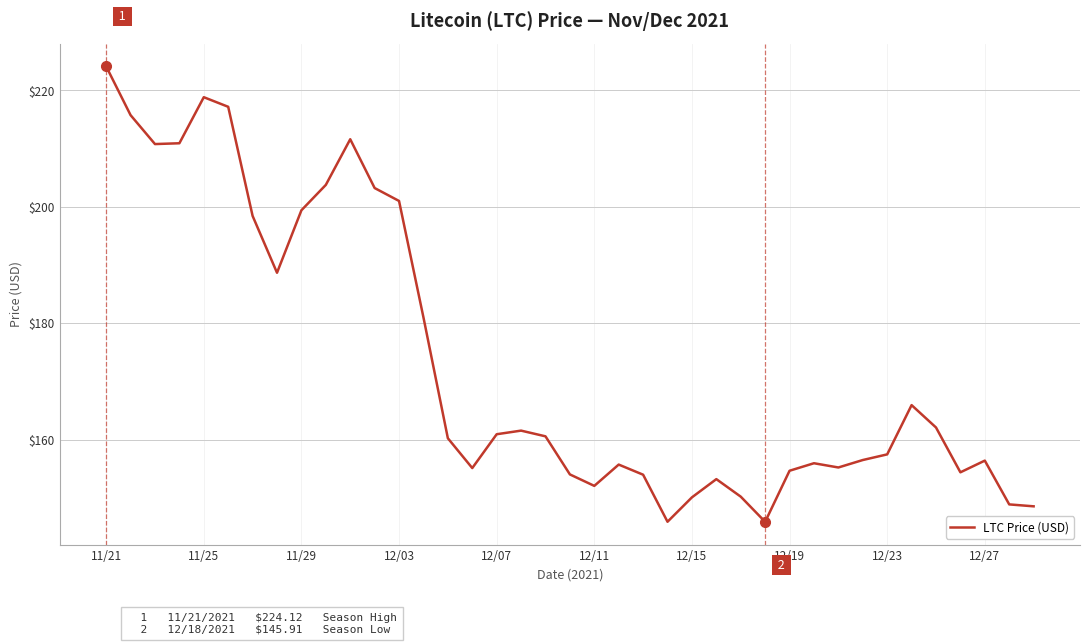

What is the minimum value shown in the chart?

145.9